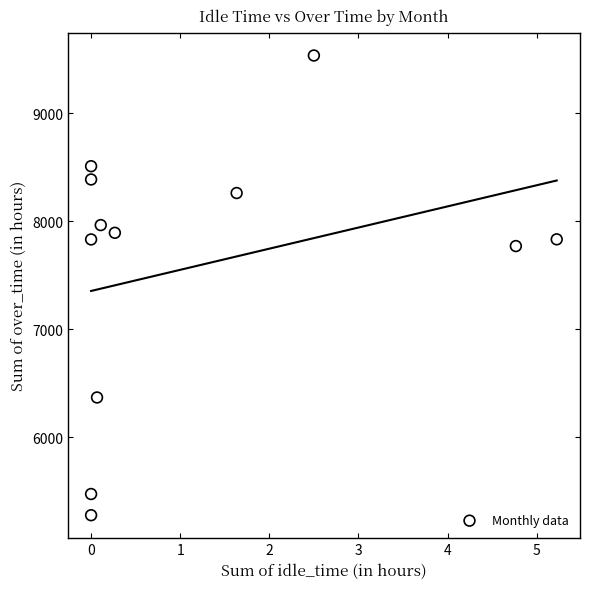

What is the average Y value?

7593.4